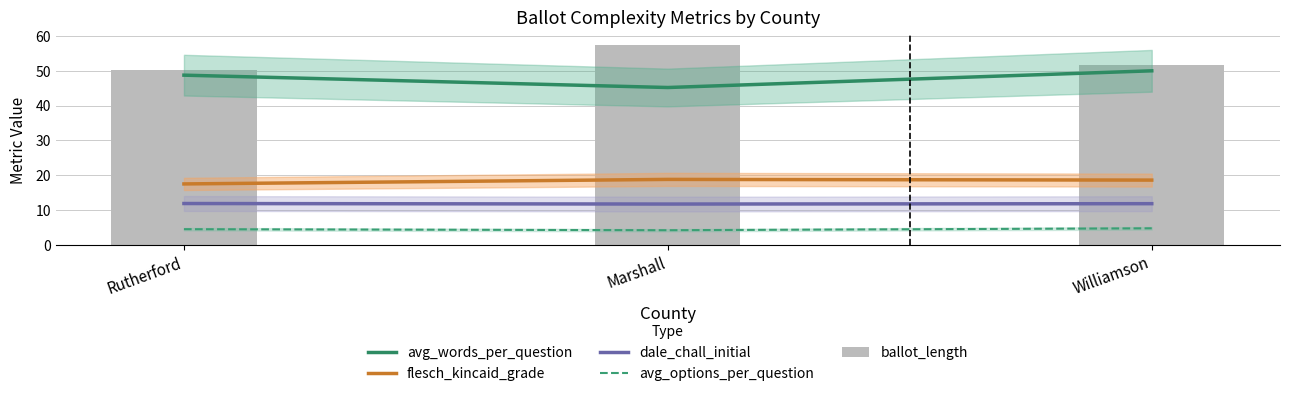

What are all the series names shown in the legend?

avg_words_per_question, flesch_kincaid_grade, dale_chall_initial, avg_options_per_question, ballot_length